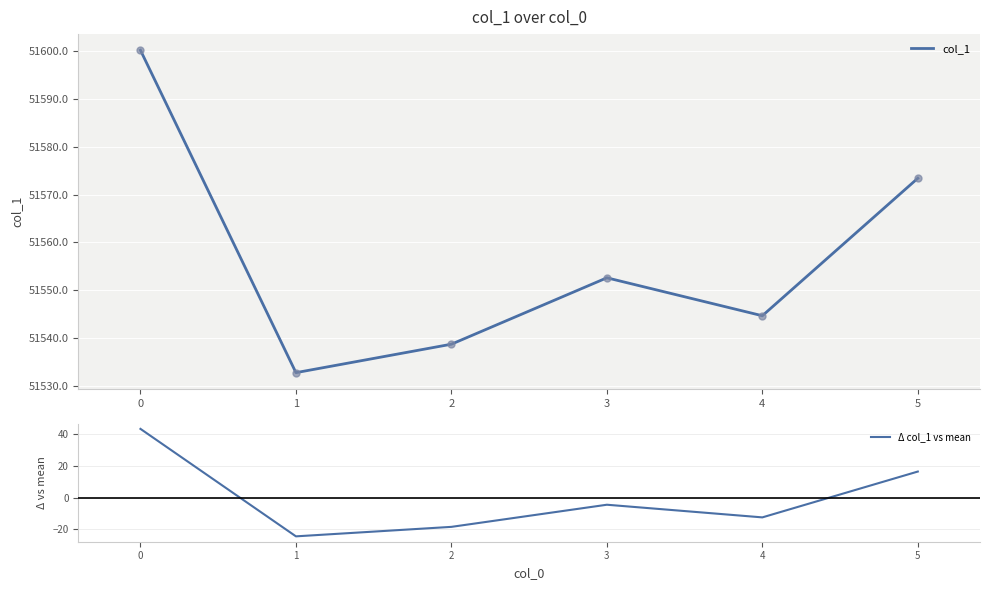

Which series has the largest total across all categories?

col_1